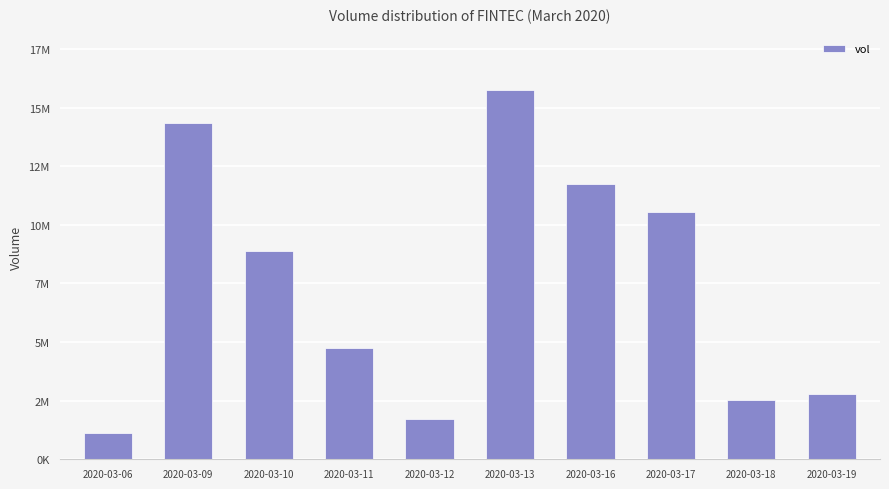

The chart shows a value of 4753800 at 2020-03-11. True or false?

True